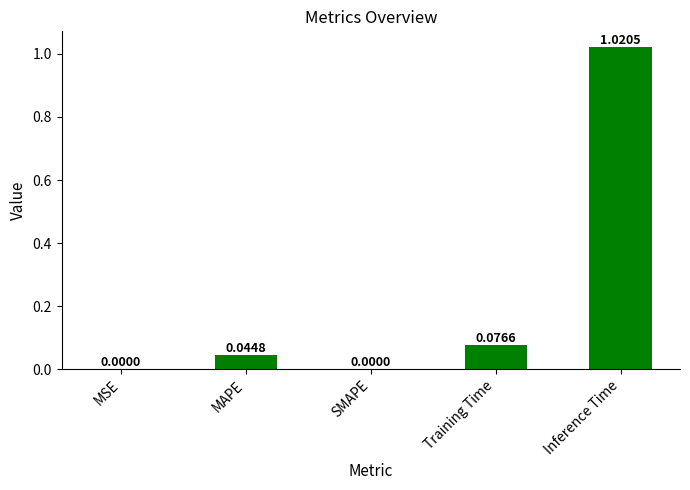

What is the change in value from MSE to Inference Time?

+1.0